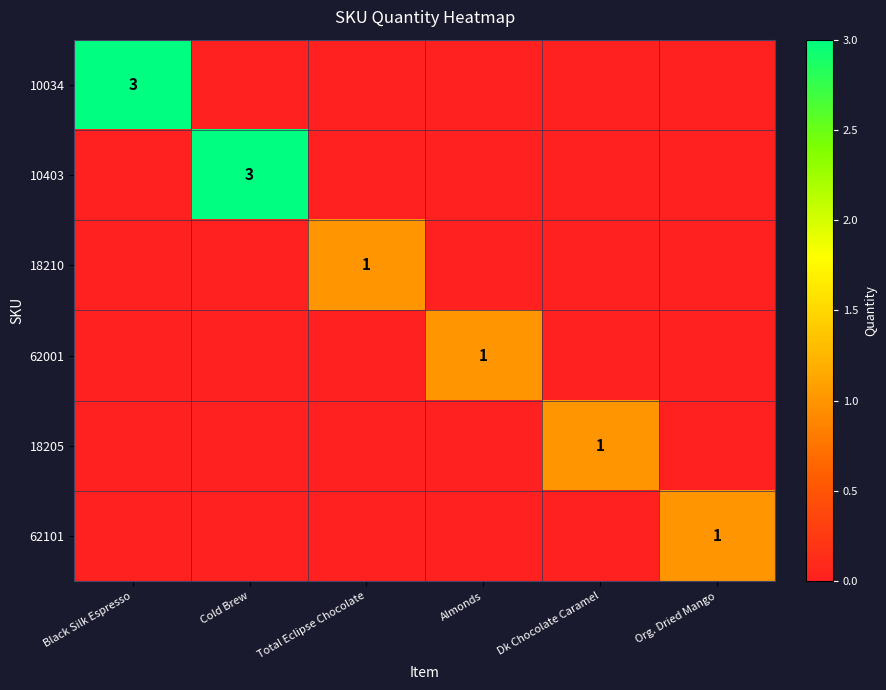

Between Cold Brew and Black Silk Espresso, which is larger?

Black Silk Espresso